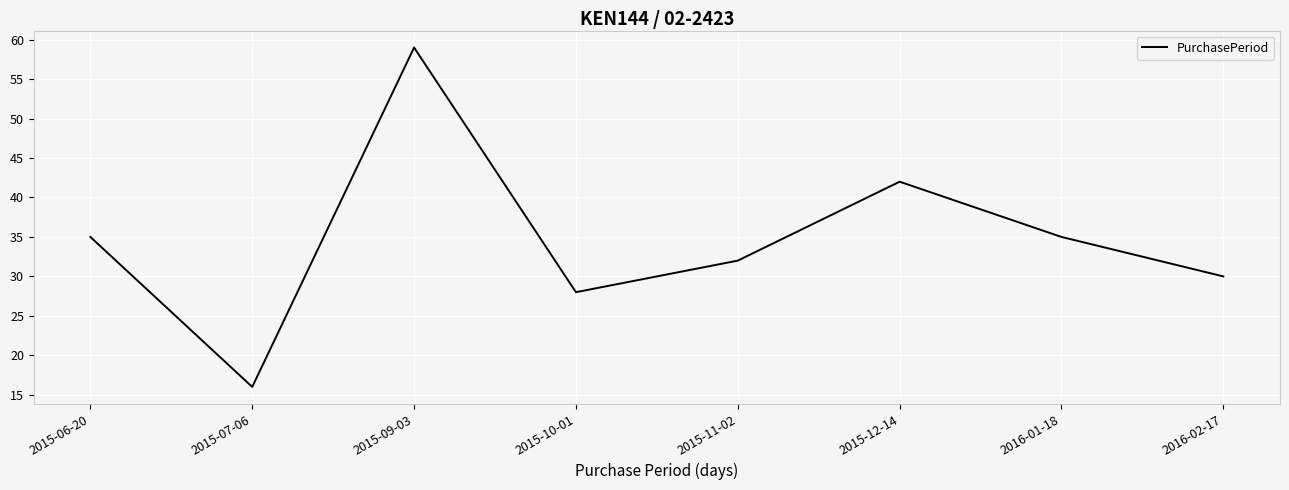

What is the sum of the values at 2015-12-14 and 2016-02-17?

72